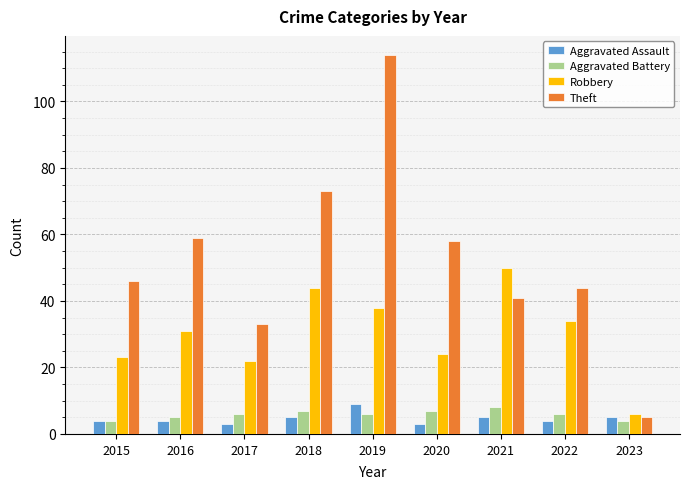

What is the maximum value shown in the chart?

114